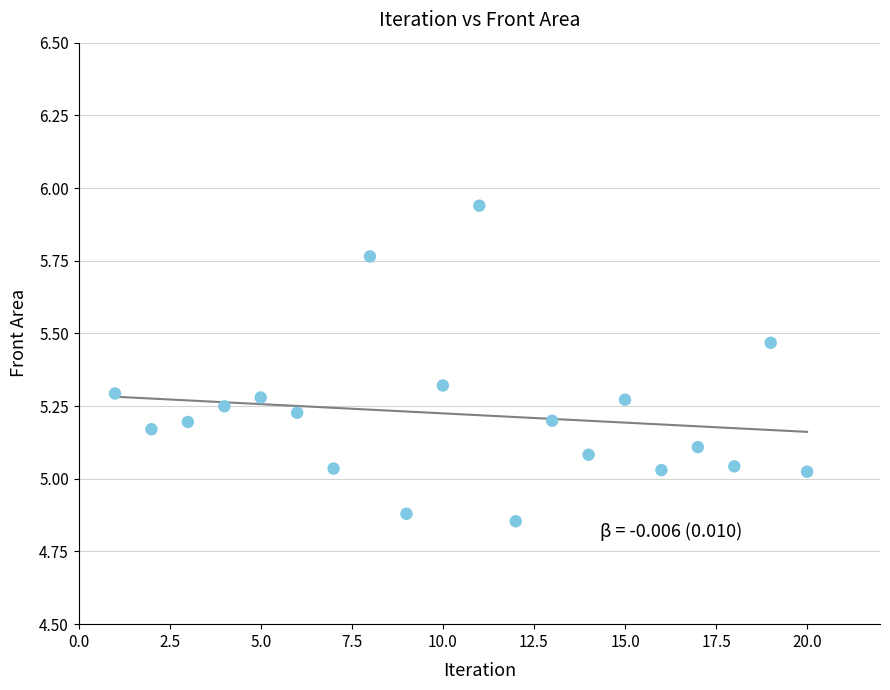

What is the range of X values (max minus min)?

19.0